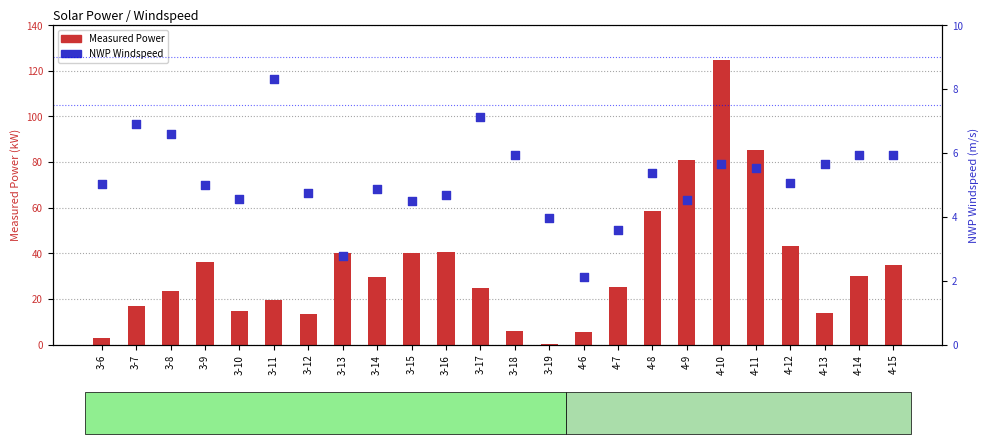

Which series has the largest total across all categories?

Measured Power